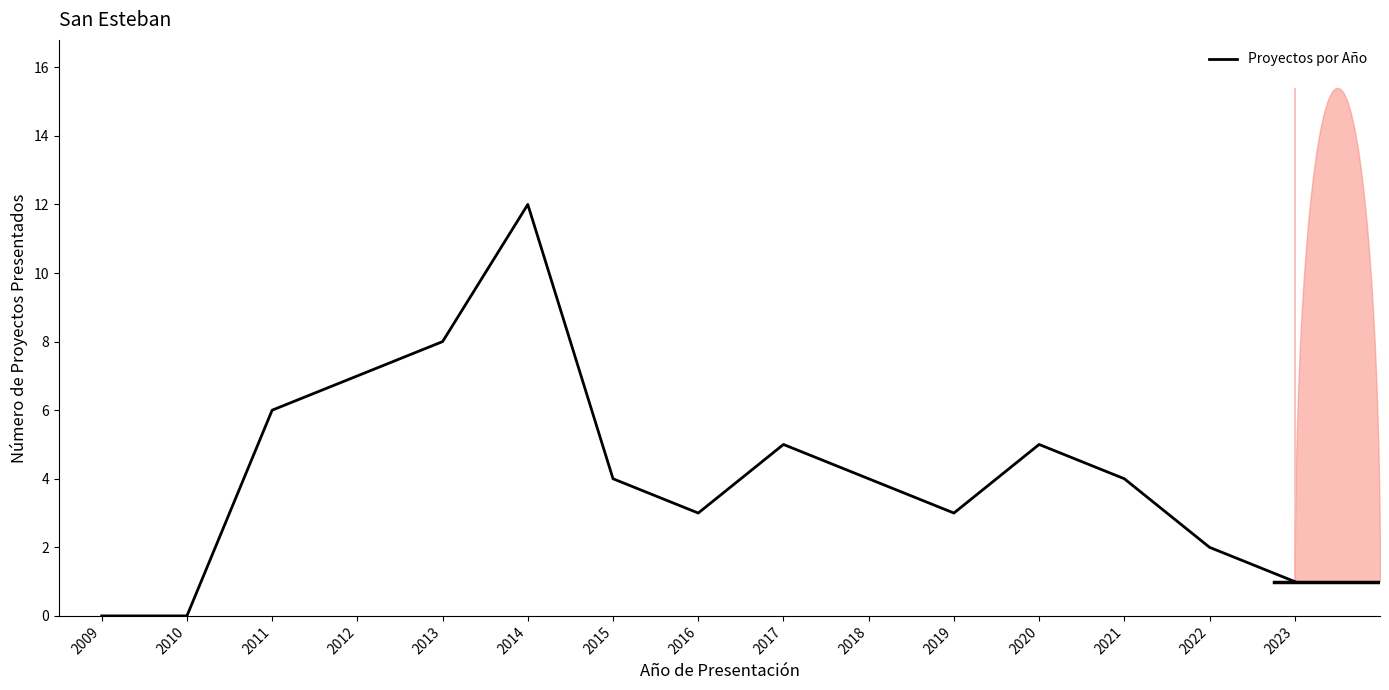

Where is the first local maximum?

2014